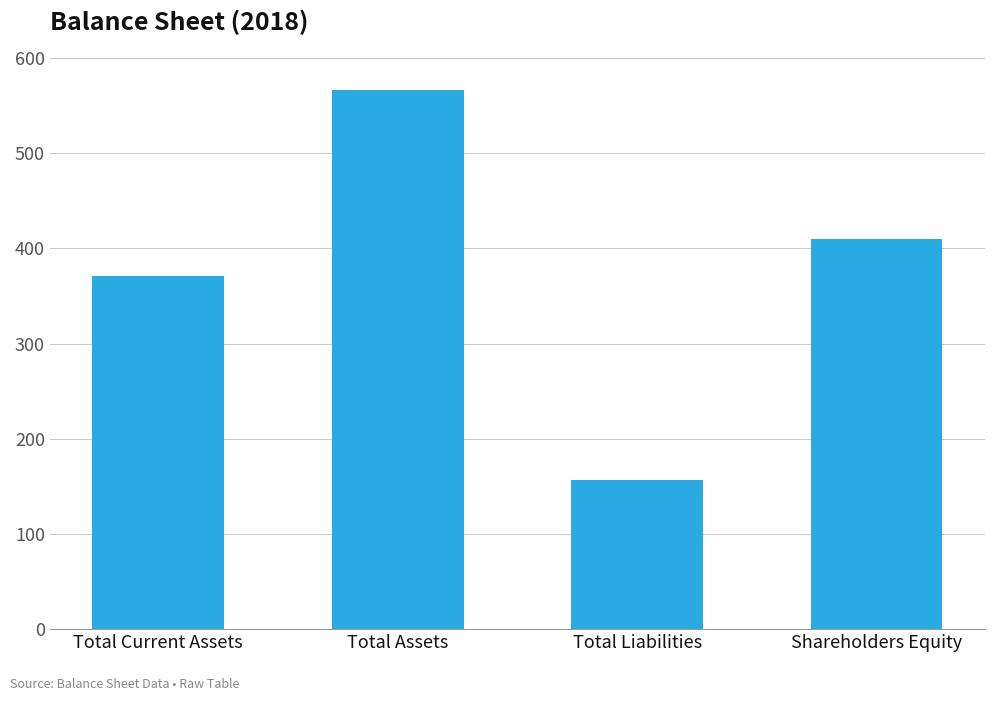

At which category does the chart reach its minimum across all series?

Total Liabilities